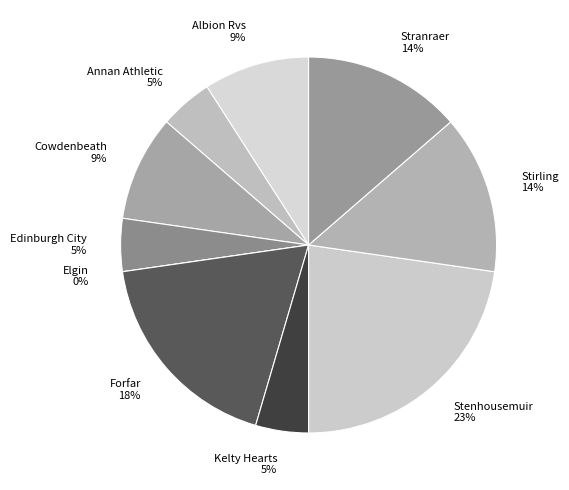

Does Elgin represent more than half of the total?

No